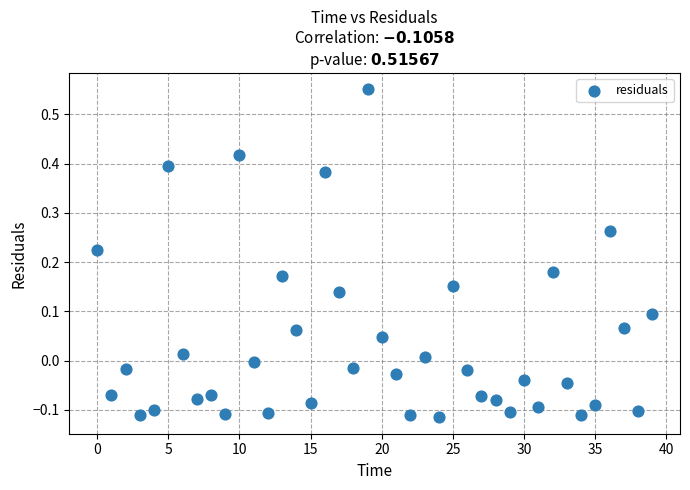

What is the range of Y values (max minus min)?

0.7